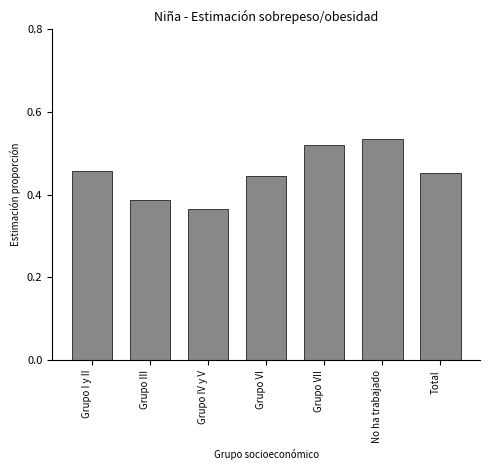

The chart shows a value of 0.9 at Grupo VII. True or false?

False